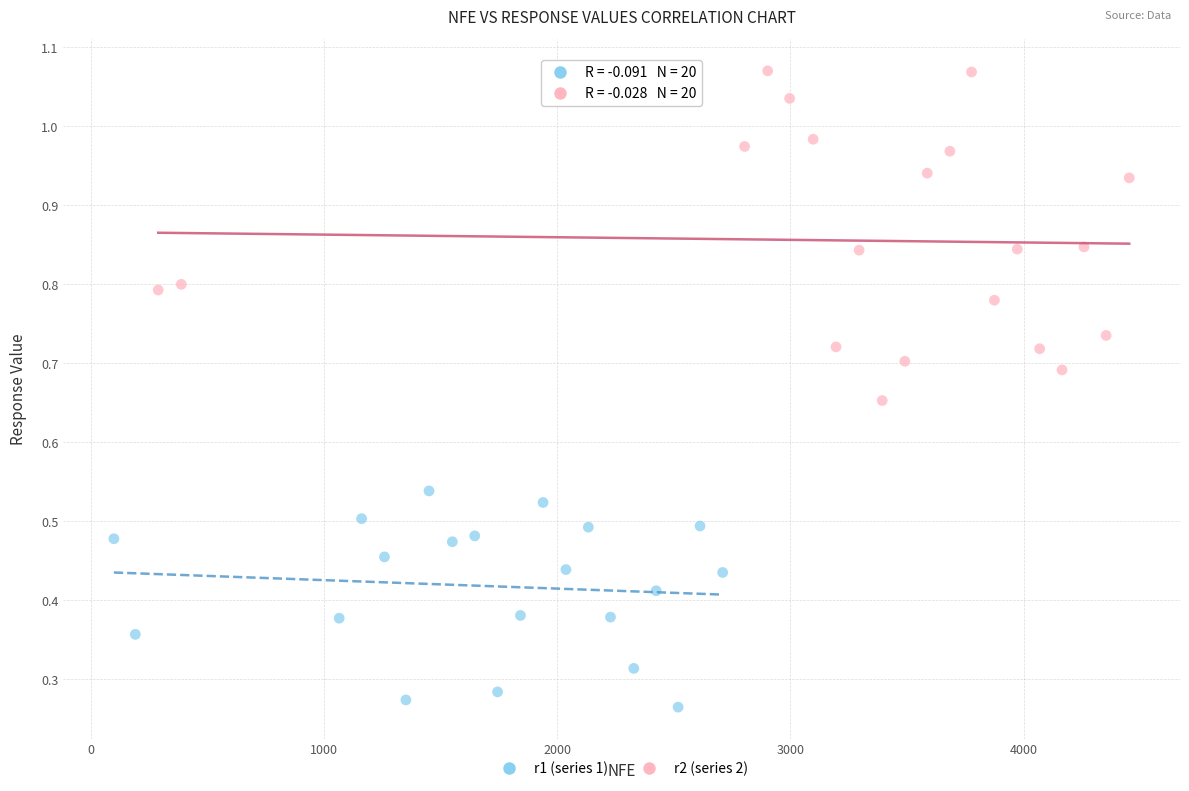

Which series contains the lowest Y value?

r1 (series 1)